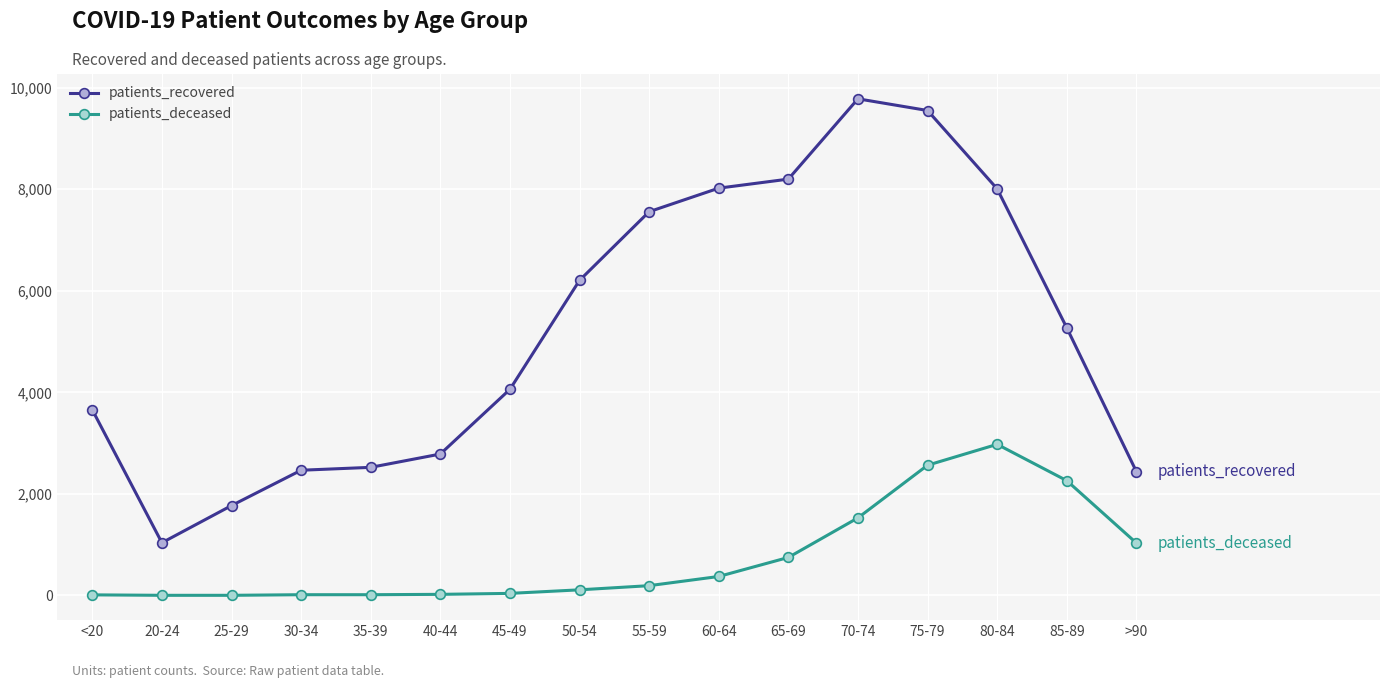

At which category is the sum across all series the highest?

75-79